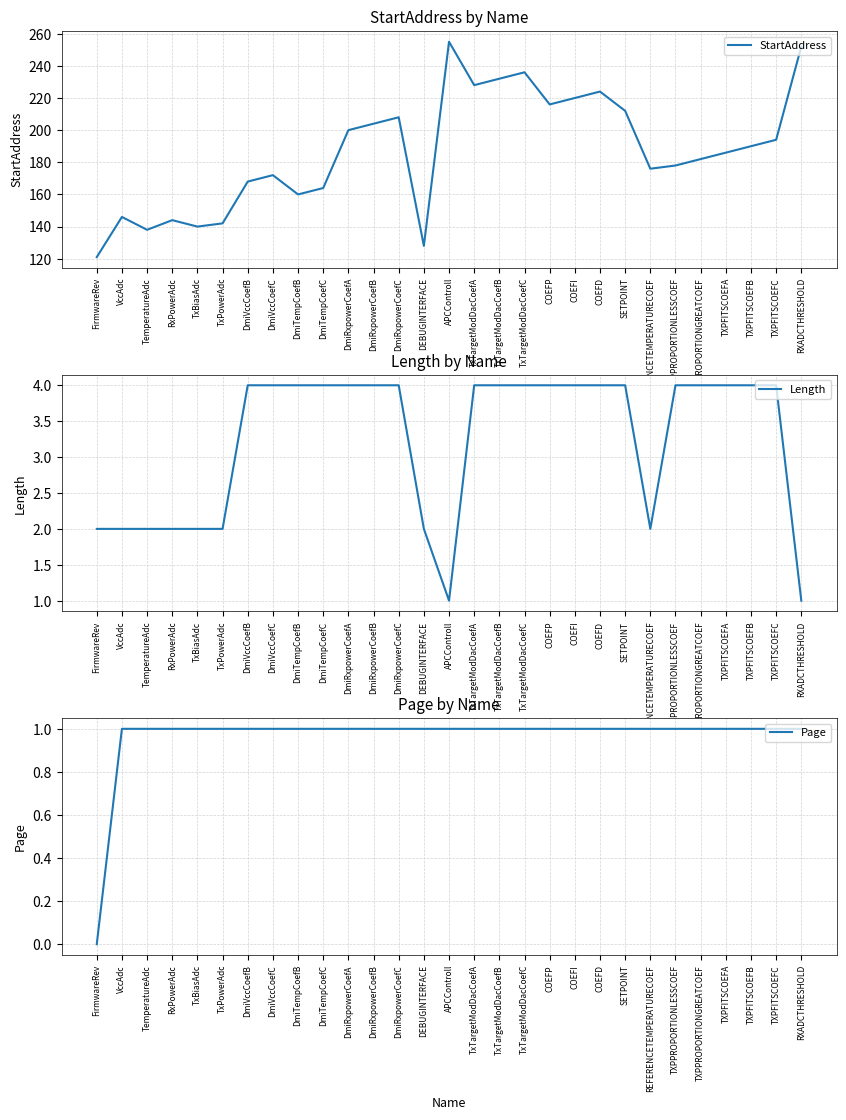

Which has a higher value, APCControll or TemperatureAdc?

APCControll